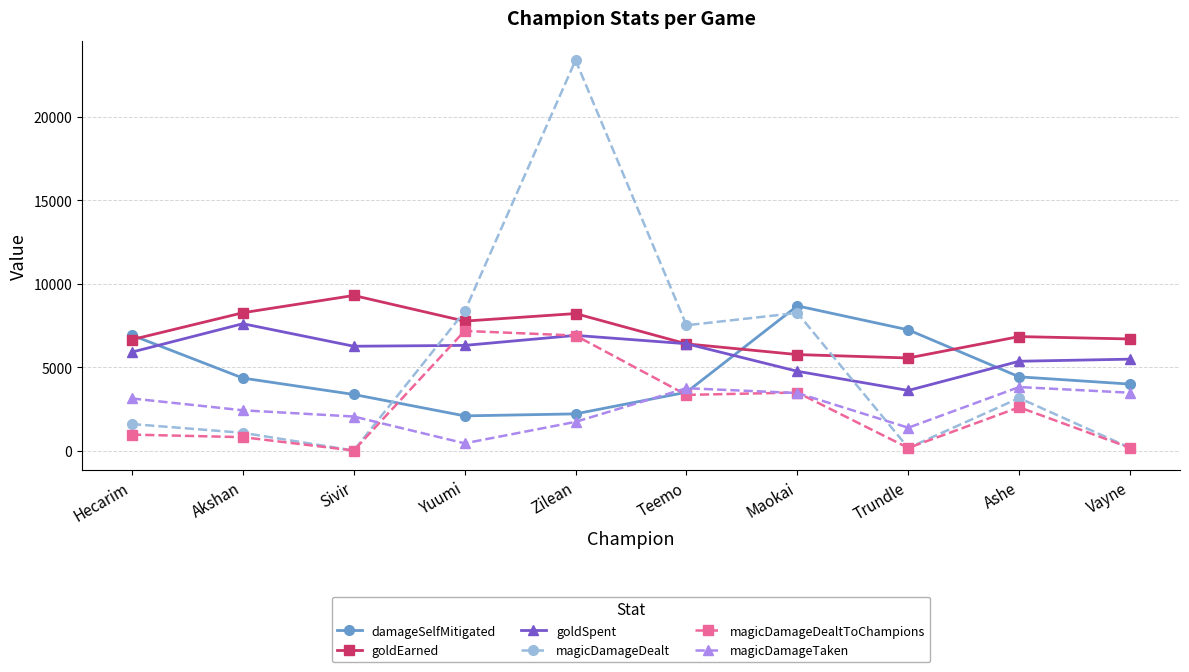

What is the value of the magicDamageDealtToChampions point at the 4th from the left?

7168